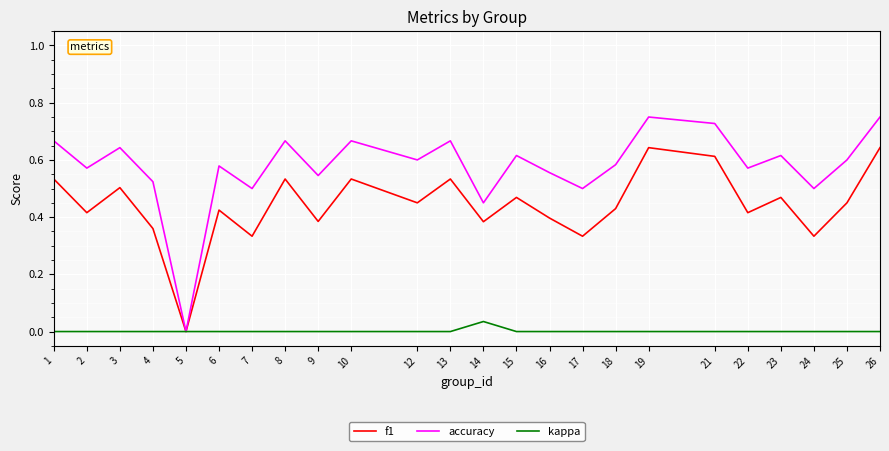

Which series has the largest total across all categories?

accuracy